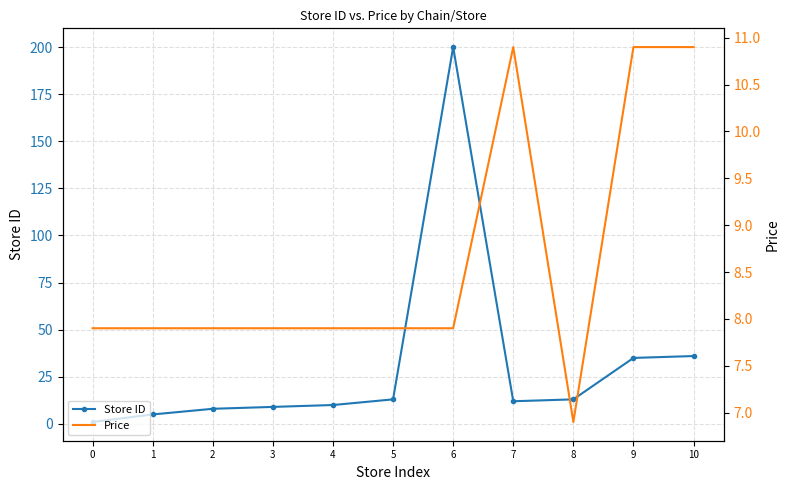

Reading left to right, transcribe all the data shown in this chart.

Store ID: 0=1.0	1=5.0	2=8.0	3=9.0	4=10.0	5=13.0	6=200.0	7=12.0	8=13.0	9=35.0	10=36.0
Price: 0=7.9	1=7.9	2=7.9	3=7.9	4=7.9	5=7.9	6=7.9	7=10.9	8=6.9	9=10.9	10=10.9